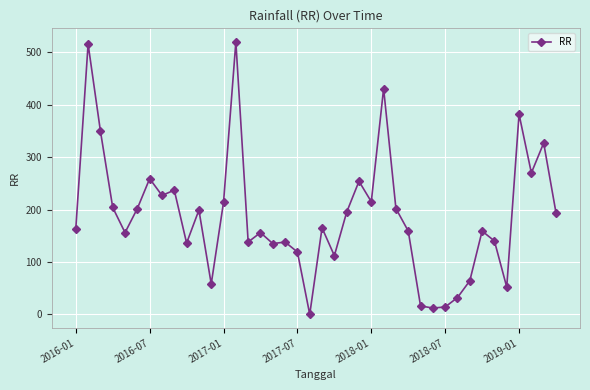

What is the maximum value shown in the chart?

520